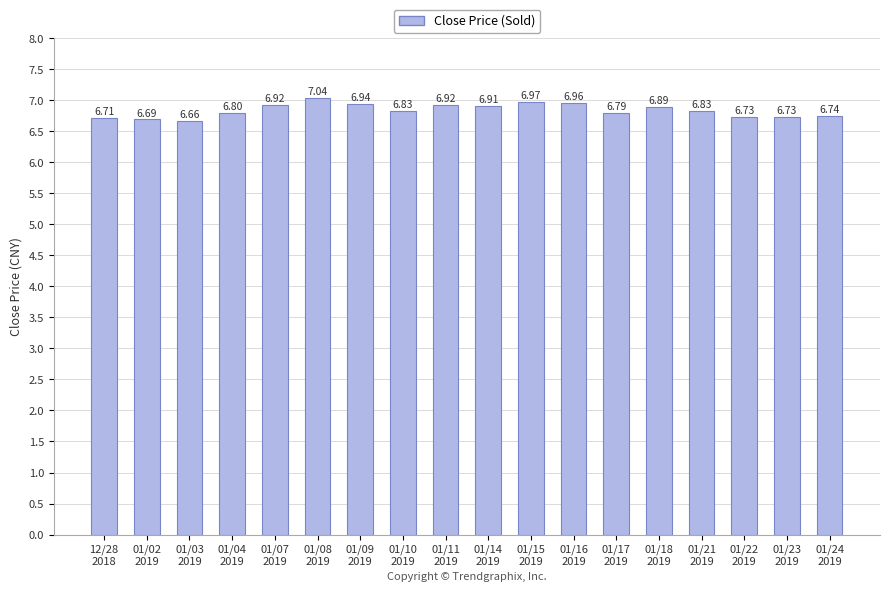

Are the bars horizontal?

No